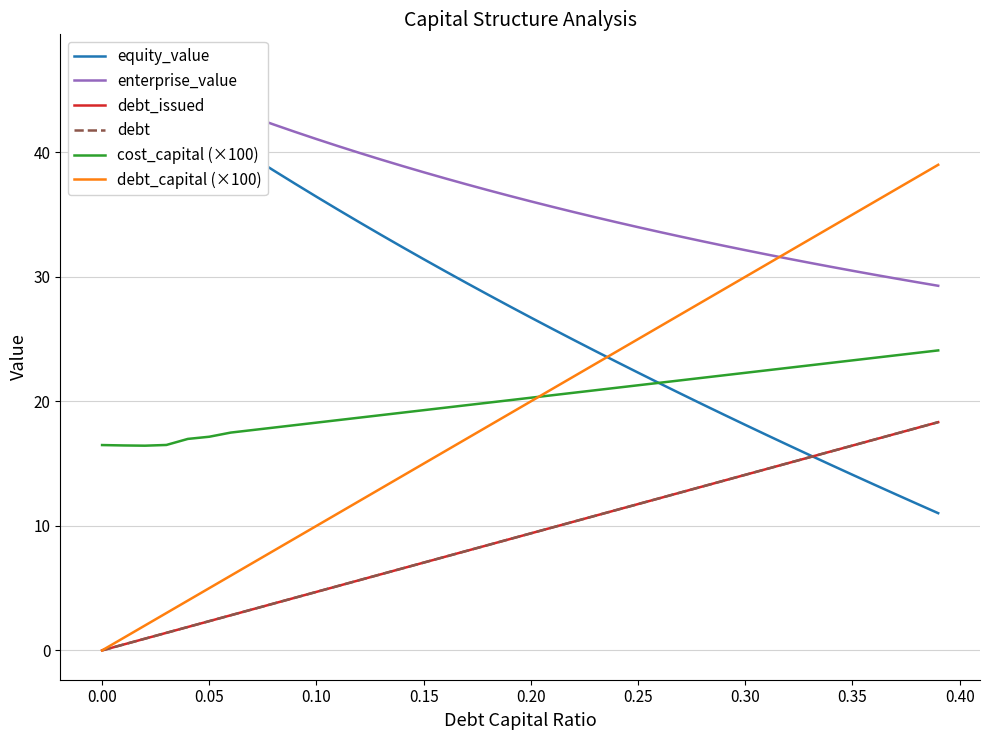

Does the chart display data point markers on the line(s)?

No